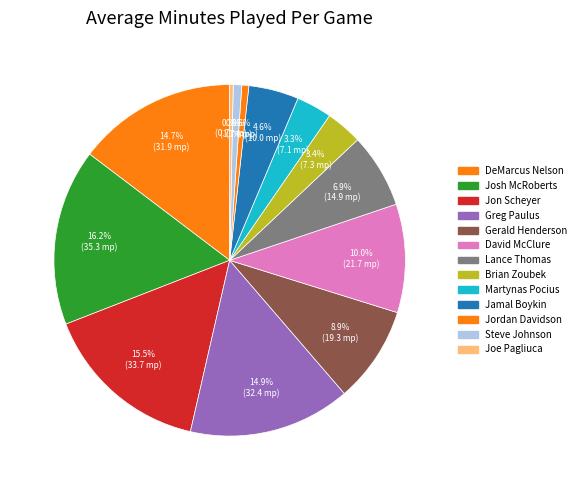

How many slices are in this pie chart?

13